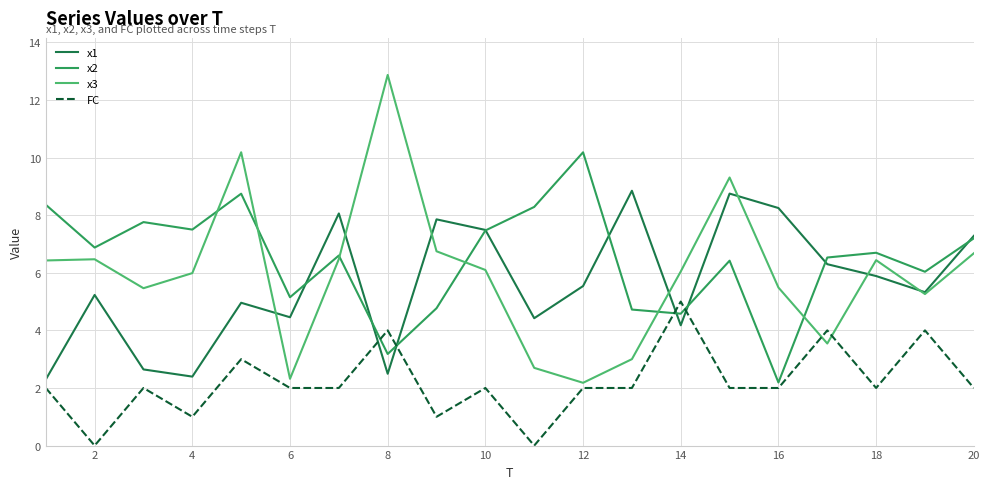

How many FC values are between 2 and 3?

12